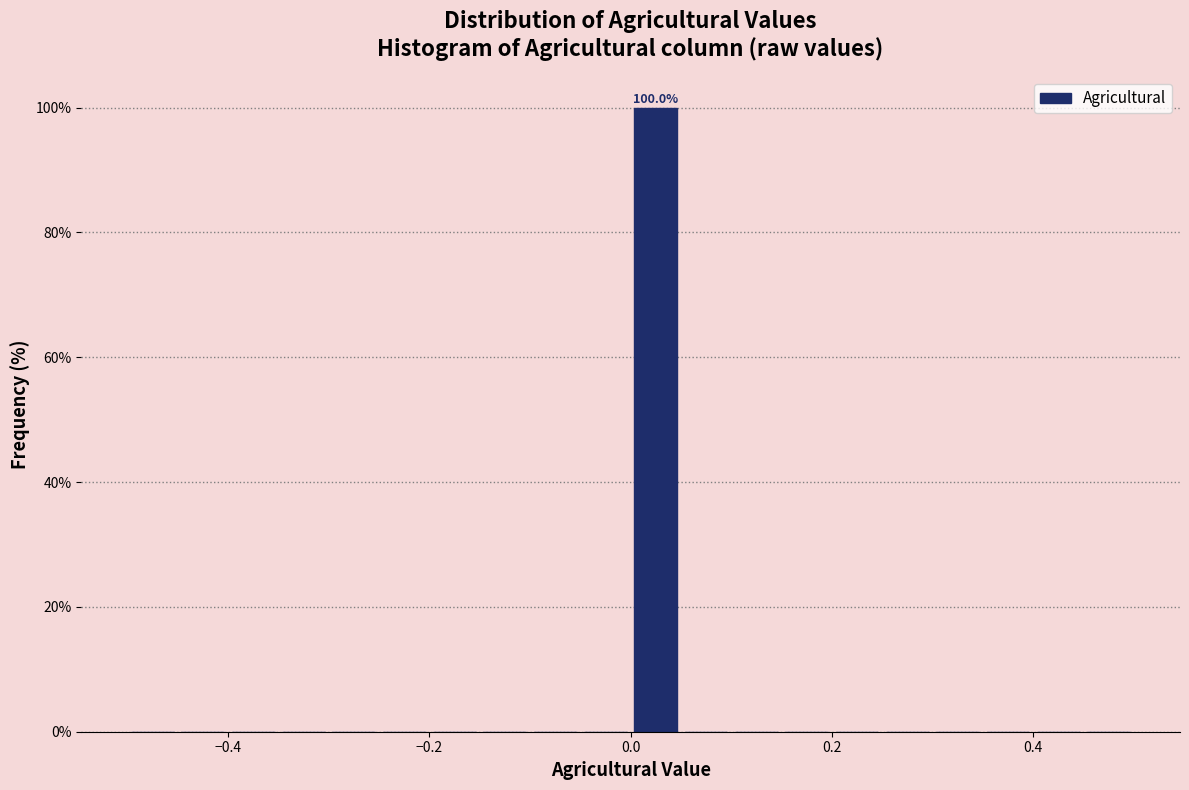

Read against the x-axis, roughly where is the centre of the tallest bar?

0.02